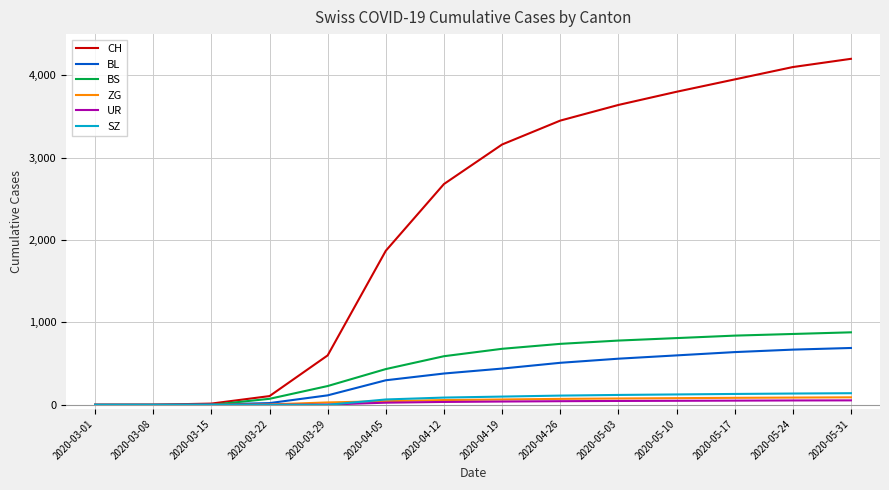

How many values in the ZG series are below 65?

7